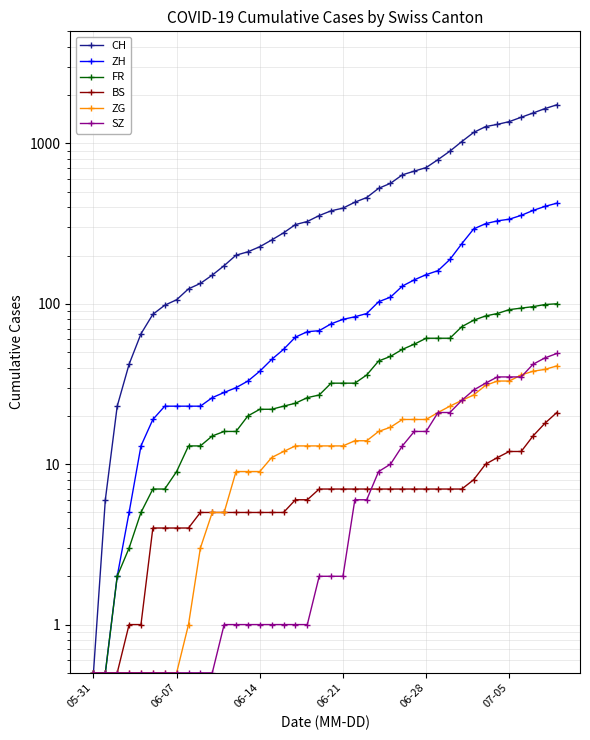

What is the spread (max minus min) of values at 22?

424.0